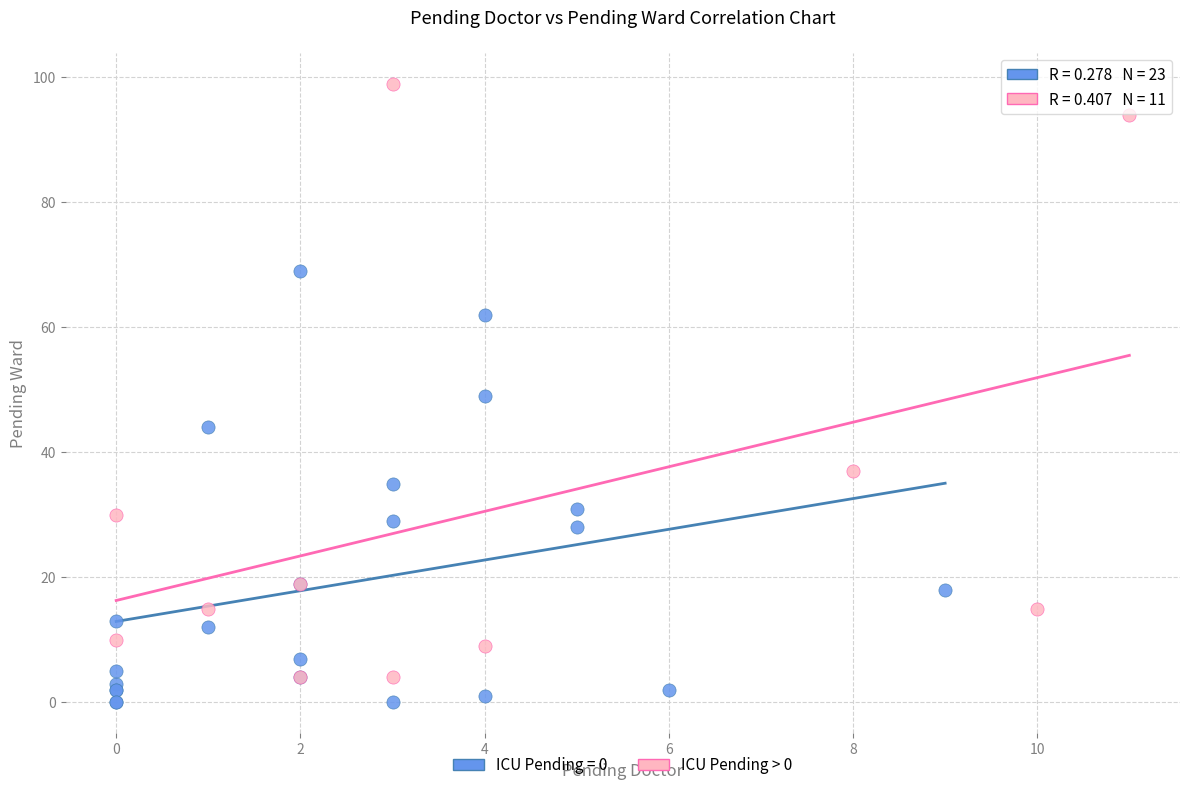

Which series has the widest spread of Y values?

ICU Pending > 0